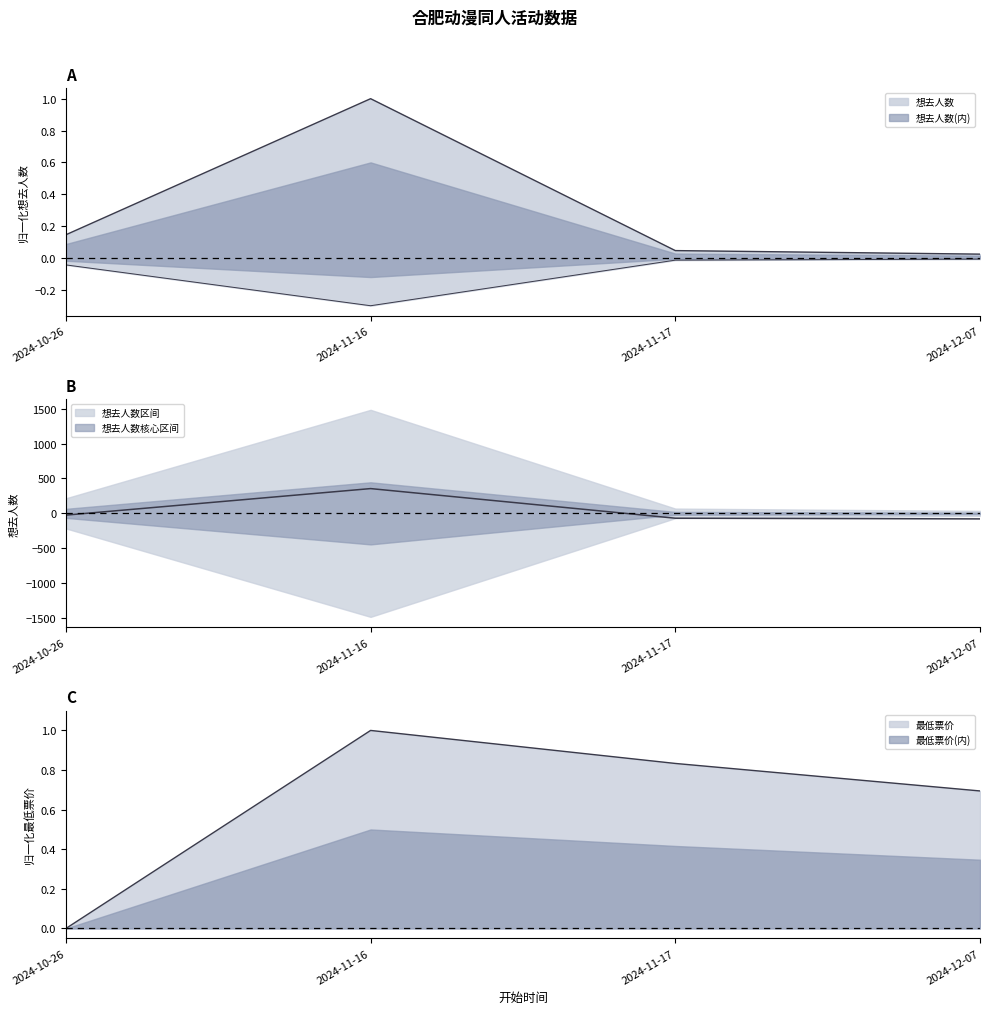

Reading left to right, list all the values displayed in this chart.

想去人数: 0.1	1.0	0.0	0.0
最低票价: 0.0	1.0	0.8	0.7